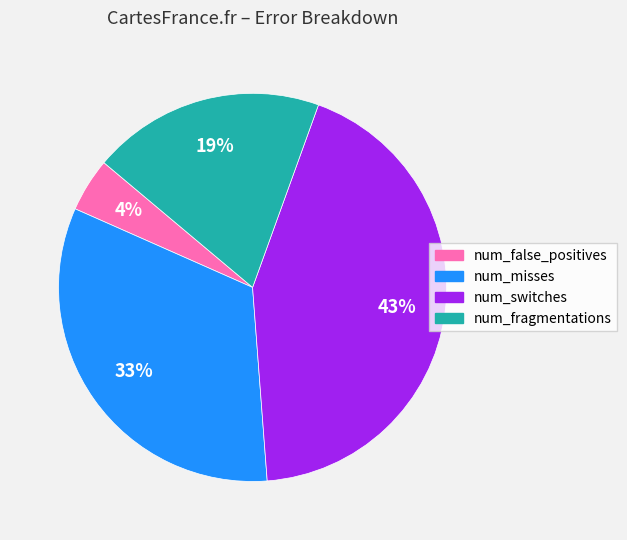

True or false: num_misses accounts for 33% of the total.

True